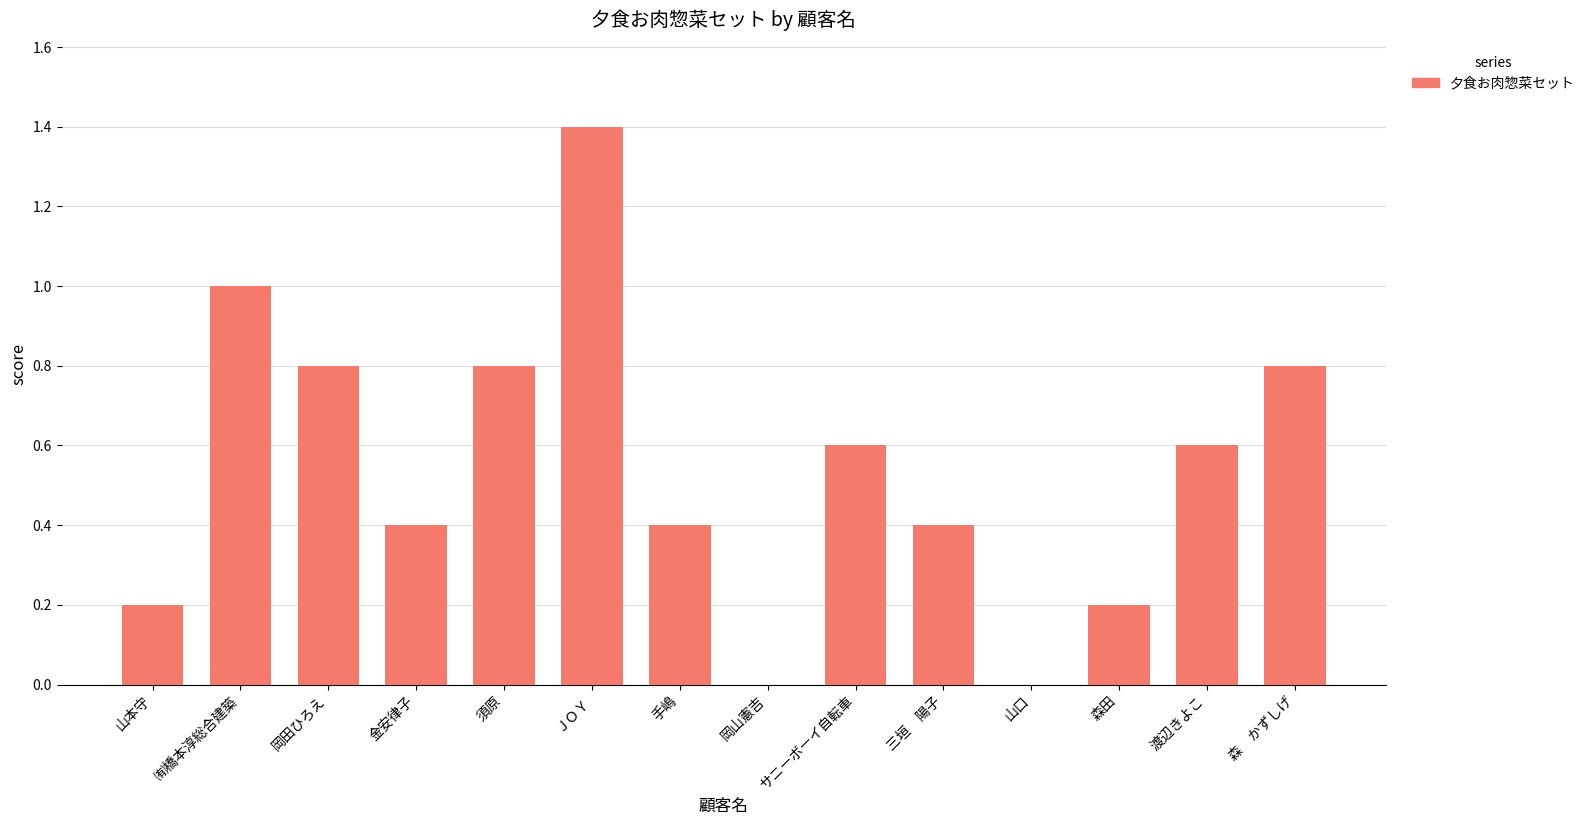

What is the change in value from 手嶋 to 山口?

-0.4